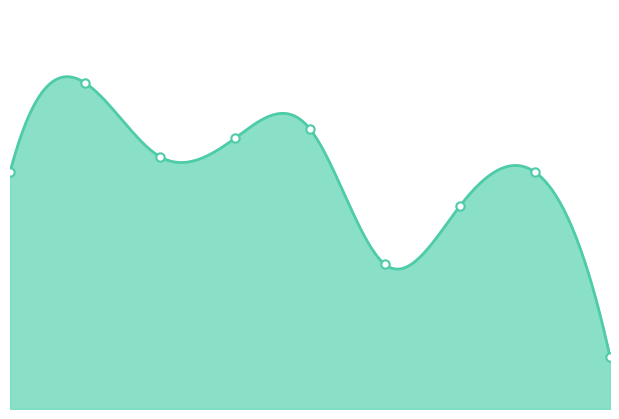

What is the difference between the maximum and second lowest values?

59